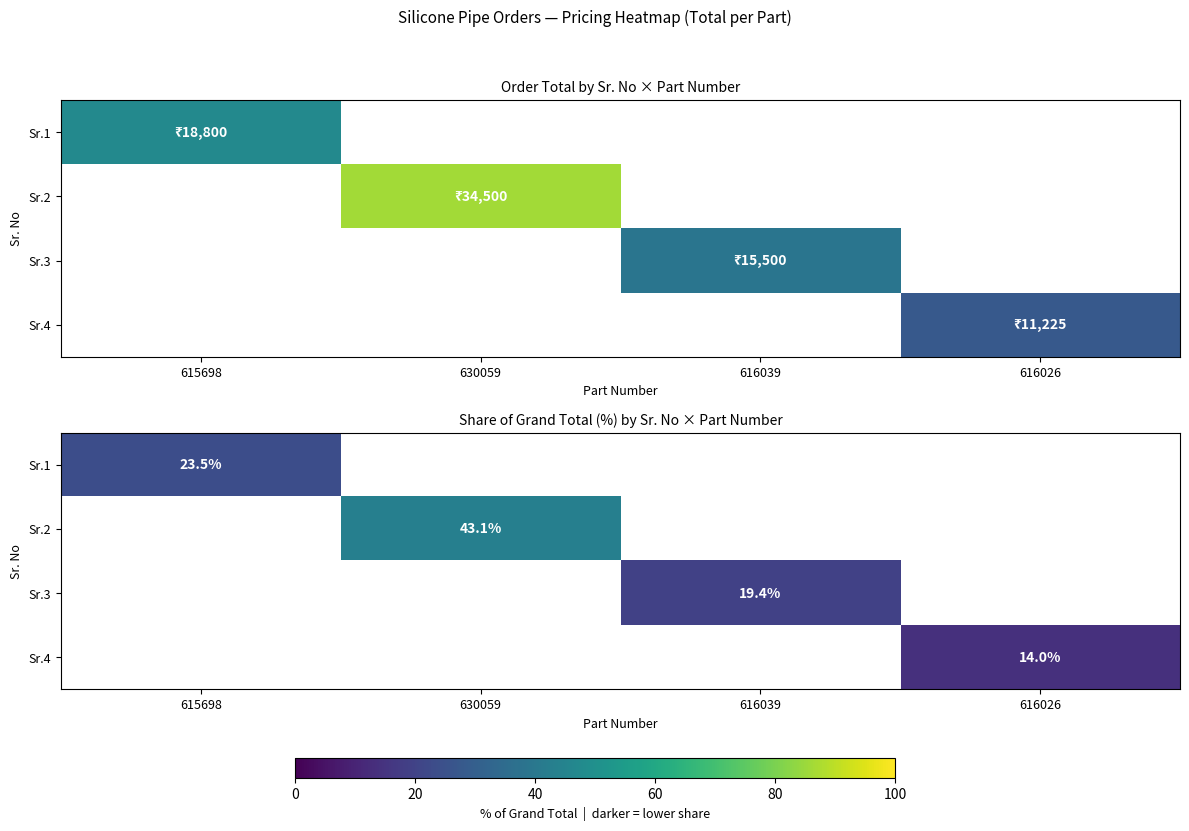

How many positive values does the Sr.1 series have?

1